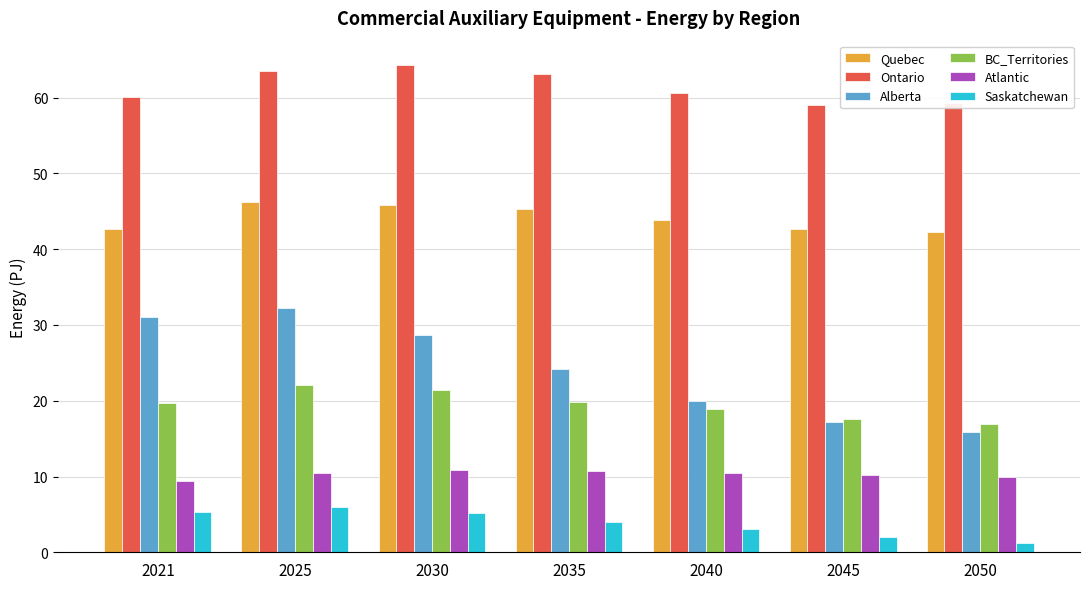

What is the difference between the Saskatchewan values at 2040 and 2021?

2.3